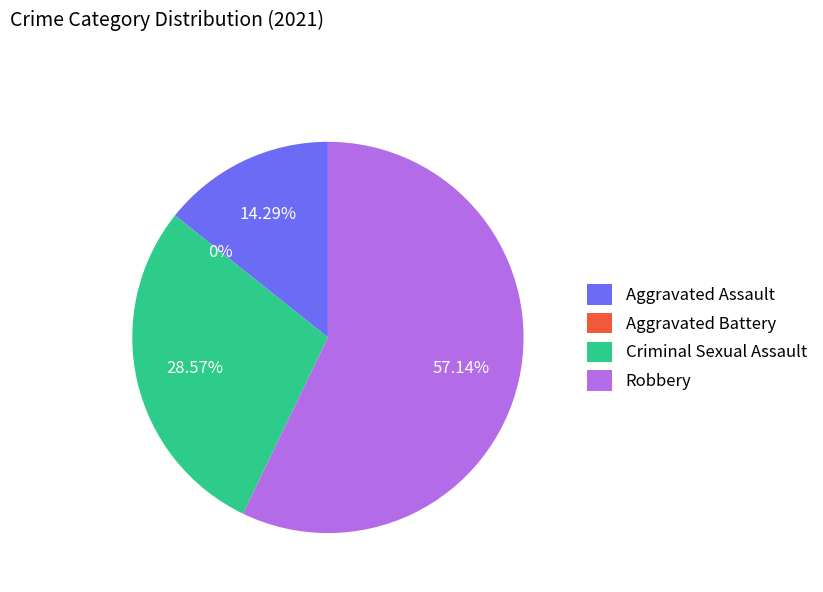

Rank the categories by value from lowest to highest.

Aggravated Battery, Aggravated Assault, Criminal Sexual Assault, Robbery